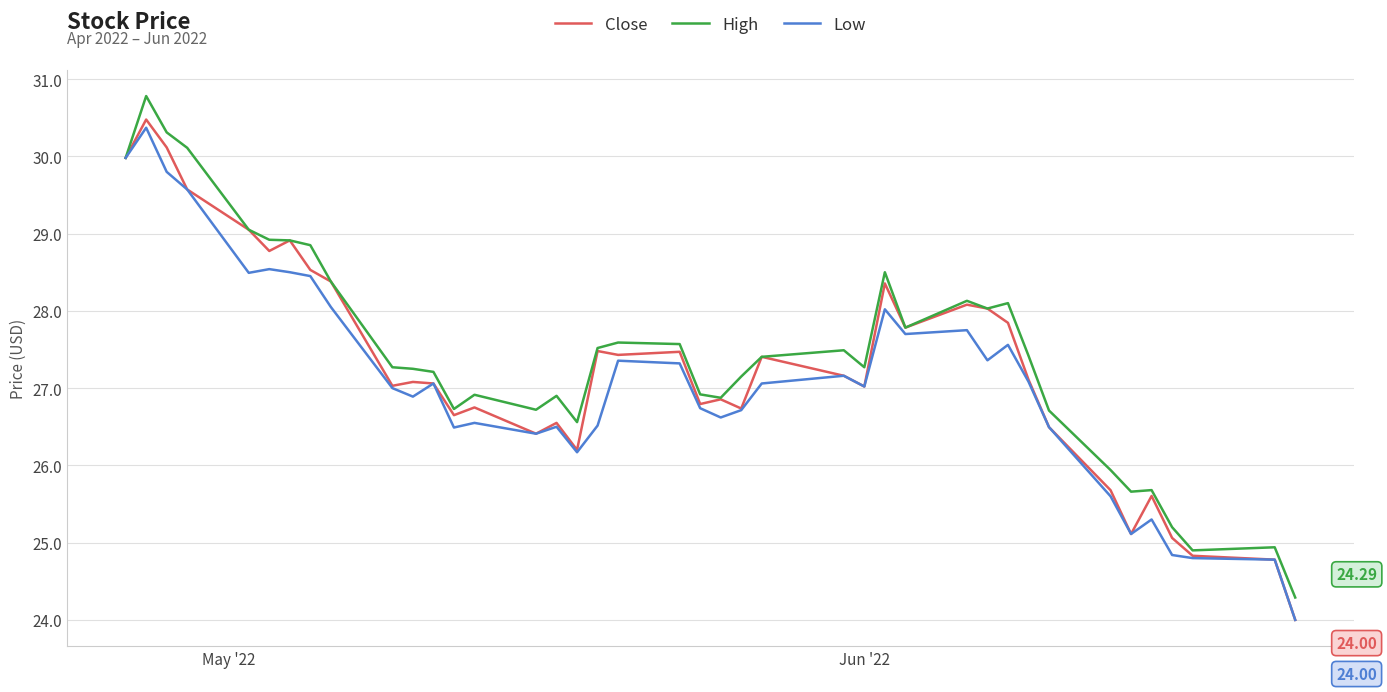

Which series has the largest range (max minus min)?

High